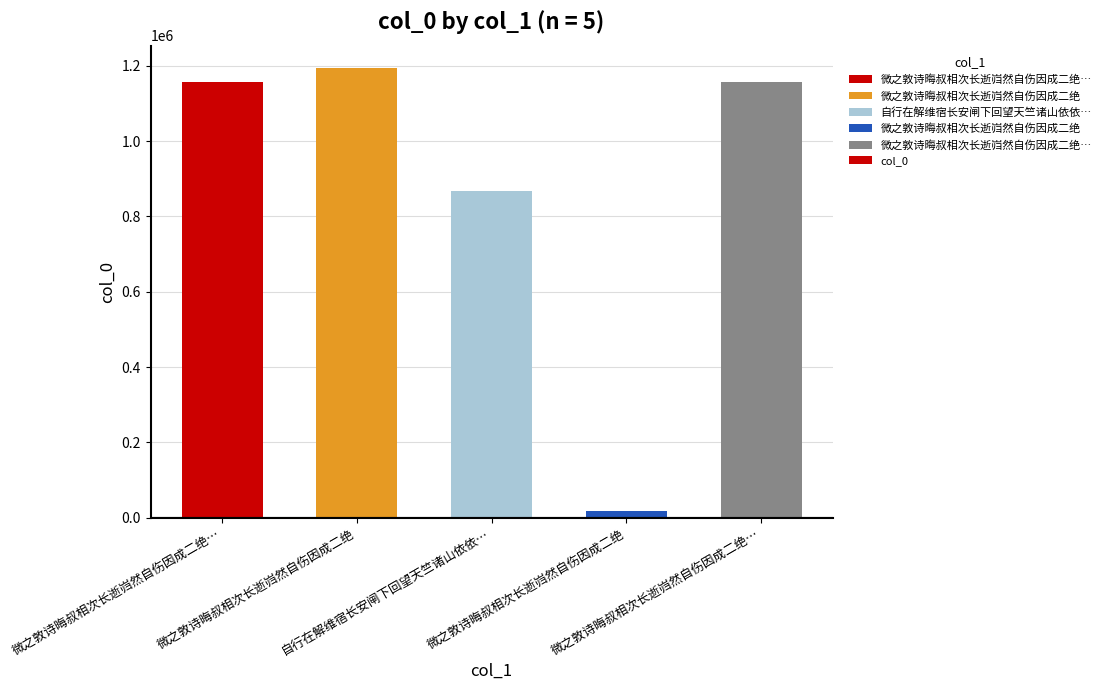

Rank the categories by value from highest to lowest.

微之敦诗晦叔相次长逝岿然自伤因成二绝, 微之敦诗晦叔相次长逝岿然自伤因成二绝…, 微之敦诗晦叔相次长逝岿然自伤因成二绝…, 自行在解维宿长安闸下回望天竺诸山依依…, 微之敦诗晦叔相次长逝岿然自伤因成二绝